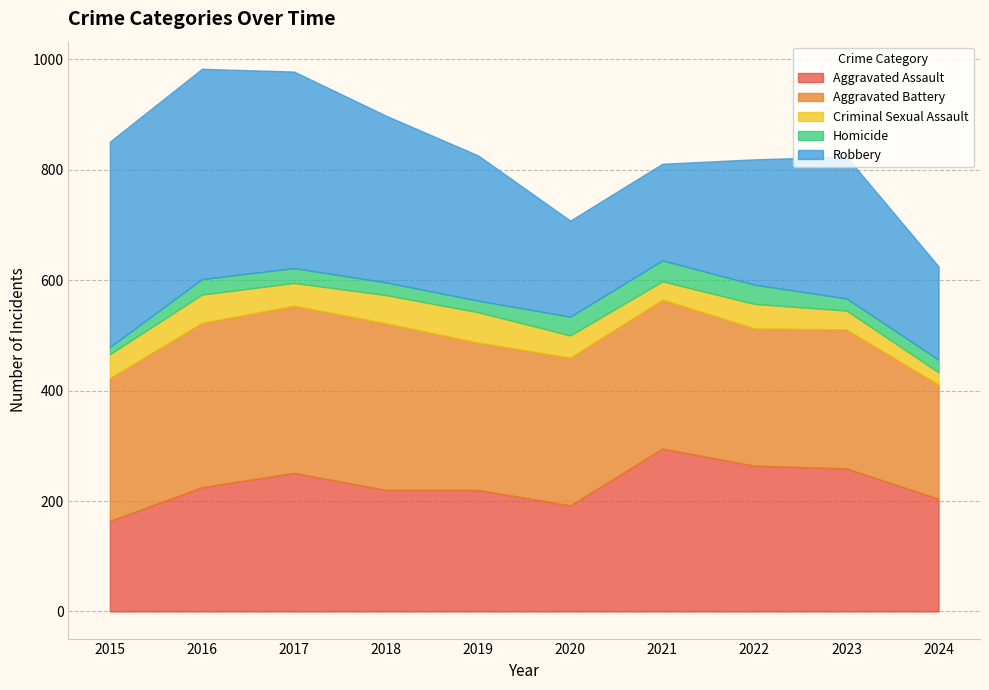

What is the difference between the maximum and minimum values in the Aggravated Battery series?

96